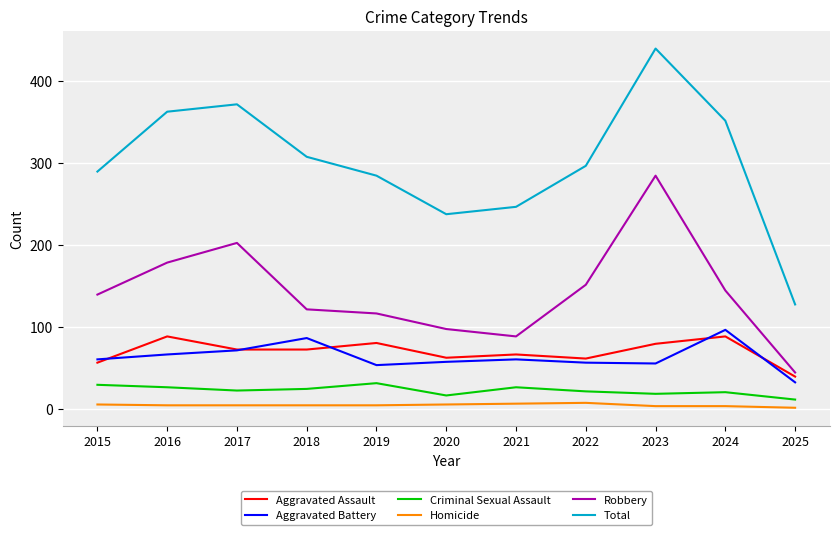

The Homicide series shows 4 at 2016. True or false?

True